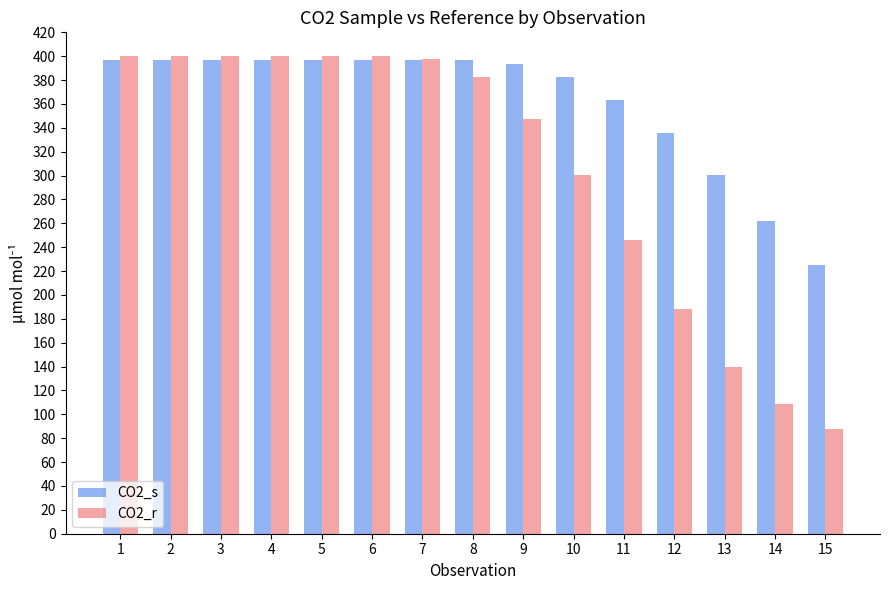

Which category has the lowest value in the CO2_s series?

15